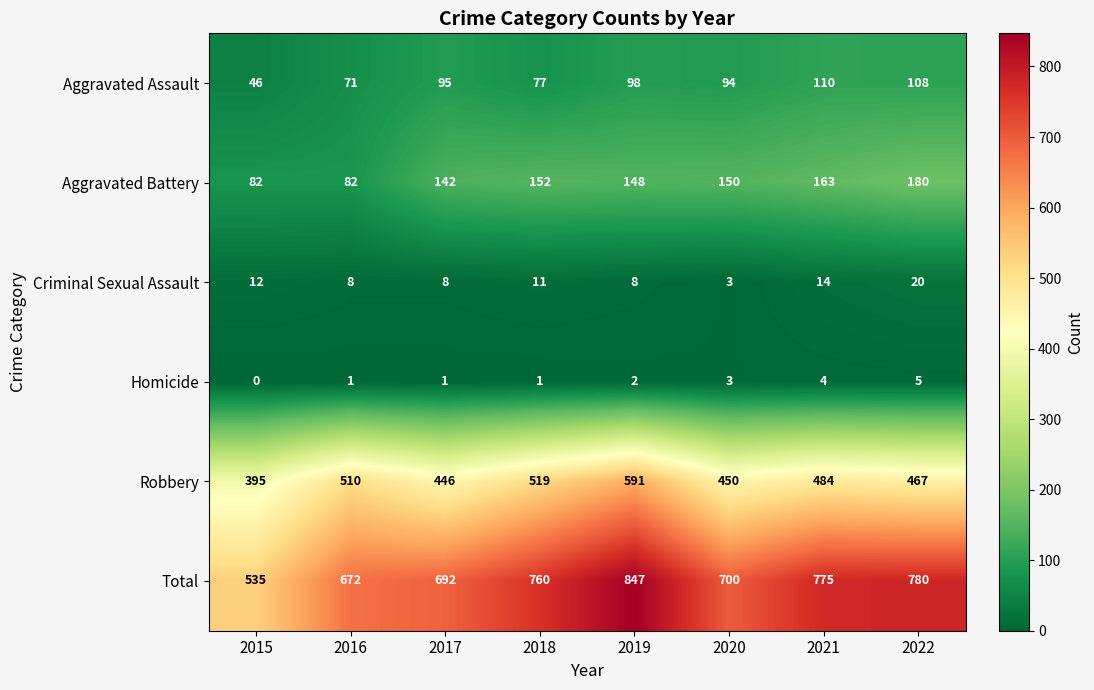

What is the difference between the maximum and minimum values in the Robbery series?

196